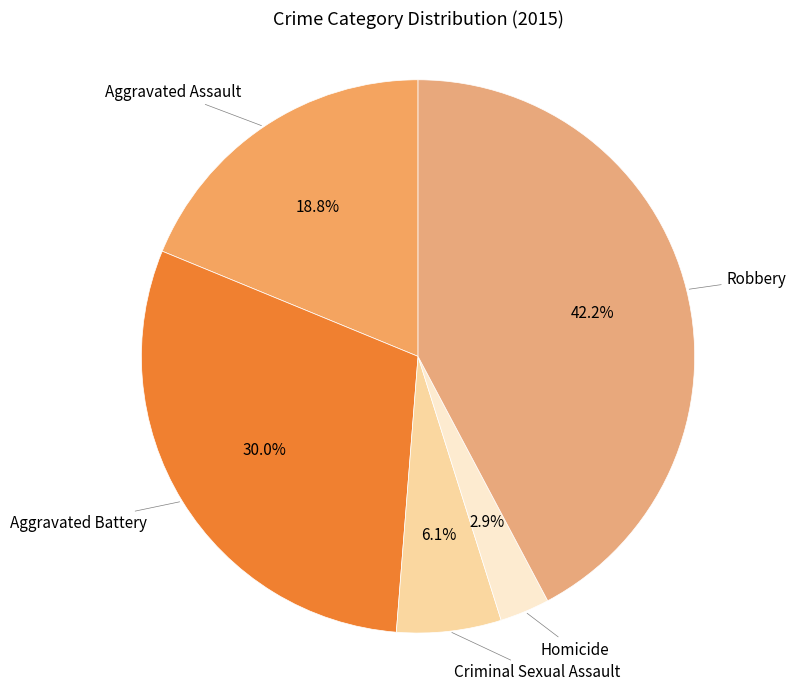

How many slices are in this pie chart?

5